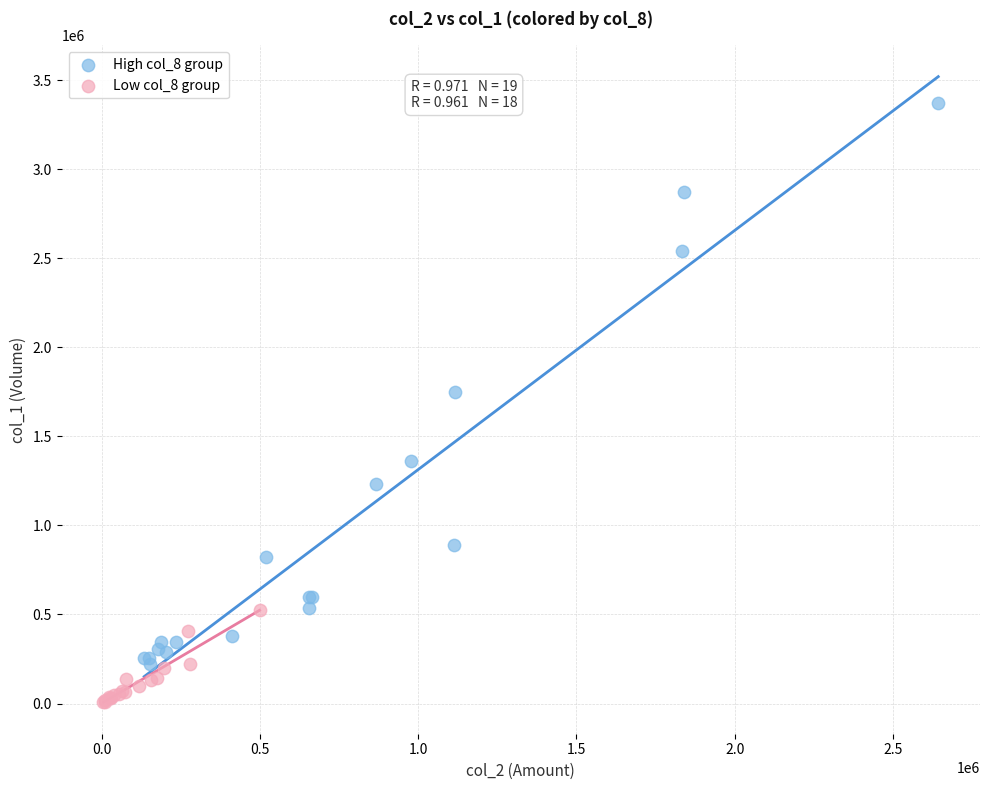

Which series contains the lowest Y value?

Low col_8 group